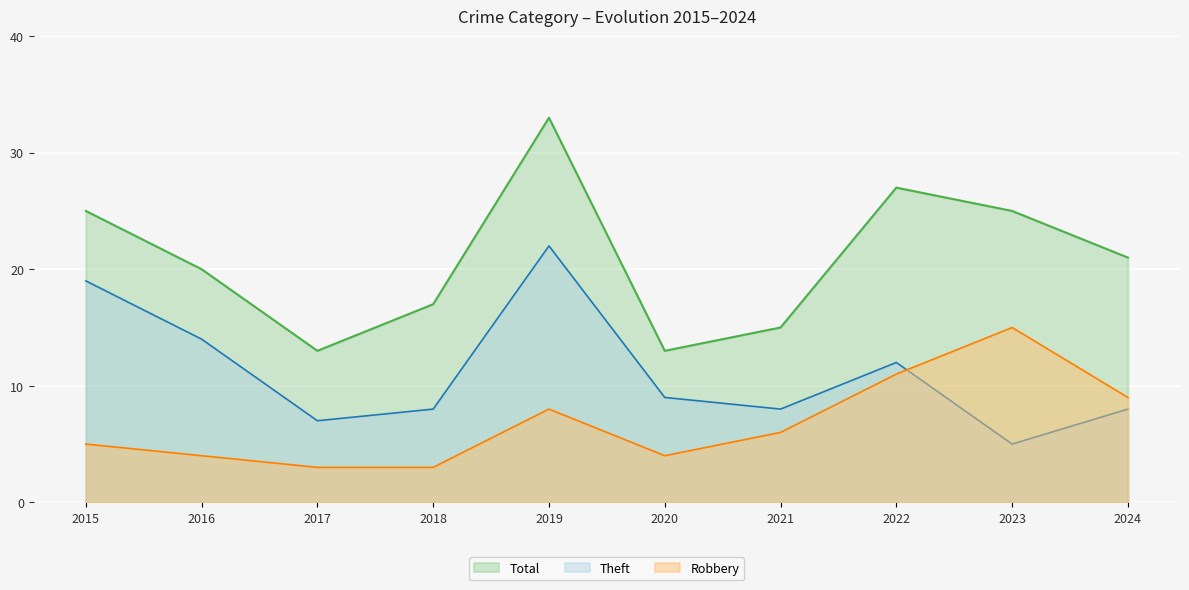

Count the number of categories in the chart.

10